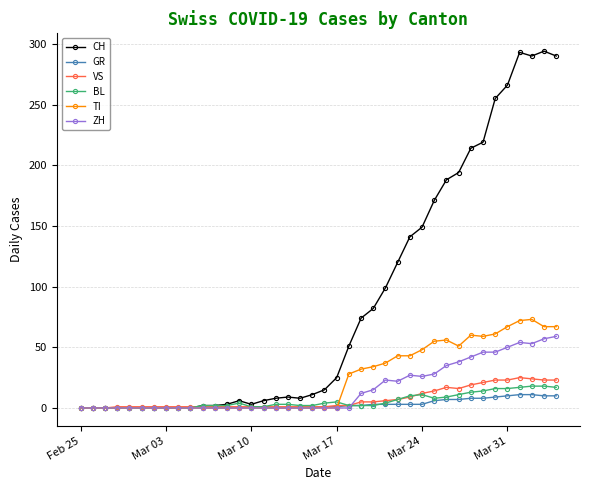

Which series has the largest total across all categories?

CH